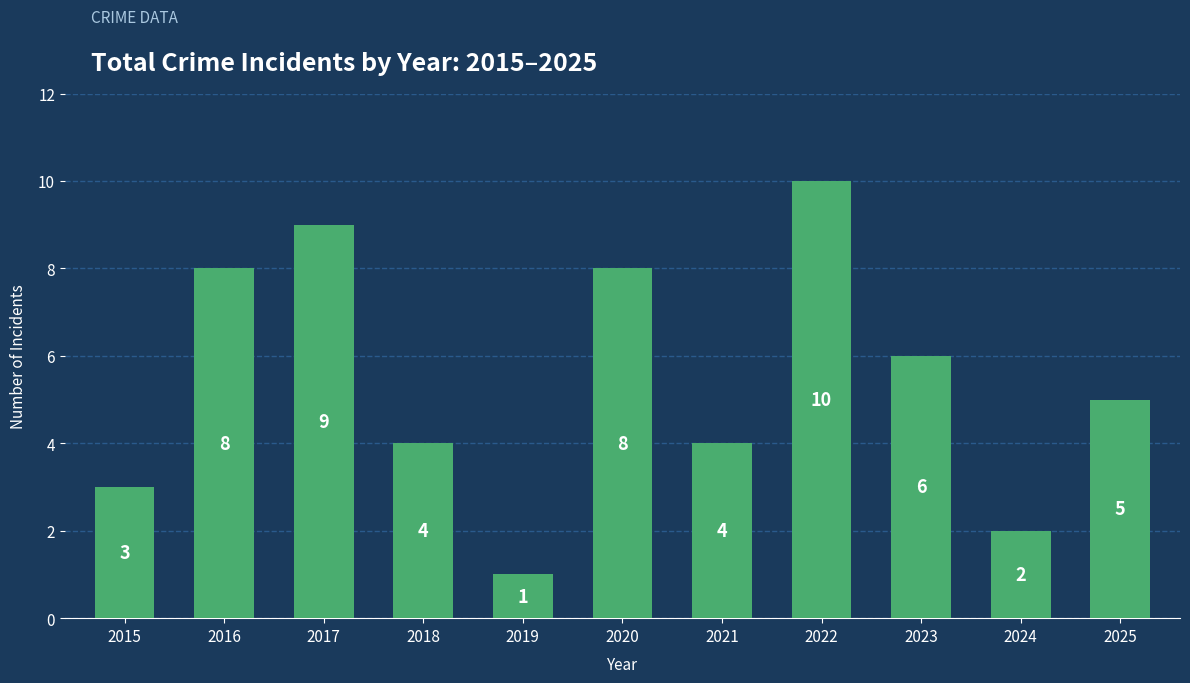

Which label corresponds to the smallest value in the chart?

2019